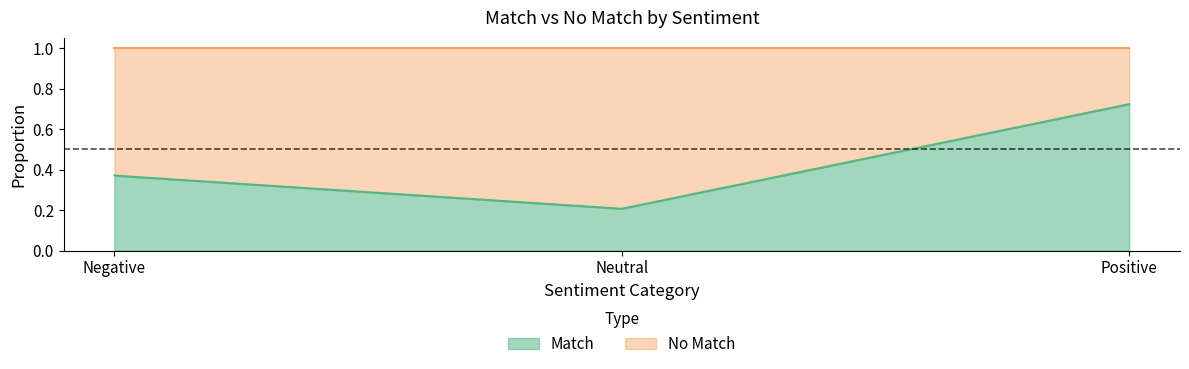

What is the label of the 2nd point from the left?

Neutral